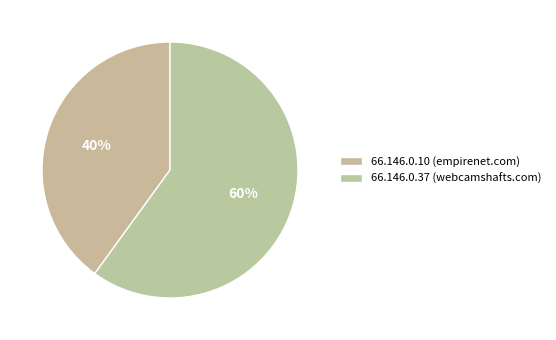

What is the majority slice?

66.146.0.37 (webcamshafts.com)